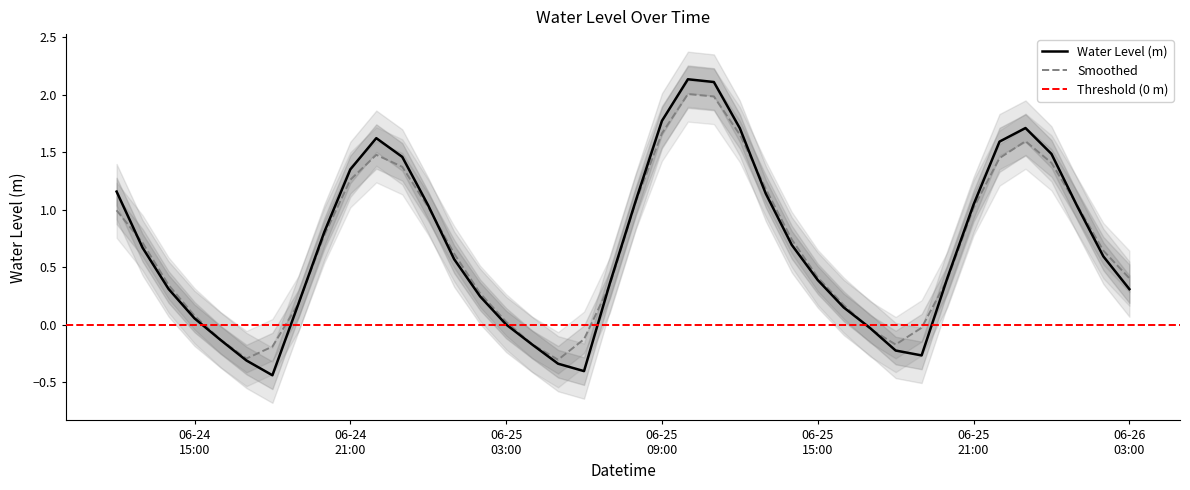

What is the maximum value for Smoothed?

2.0